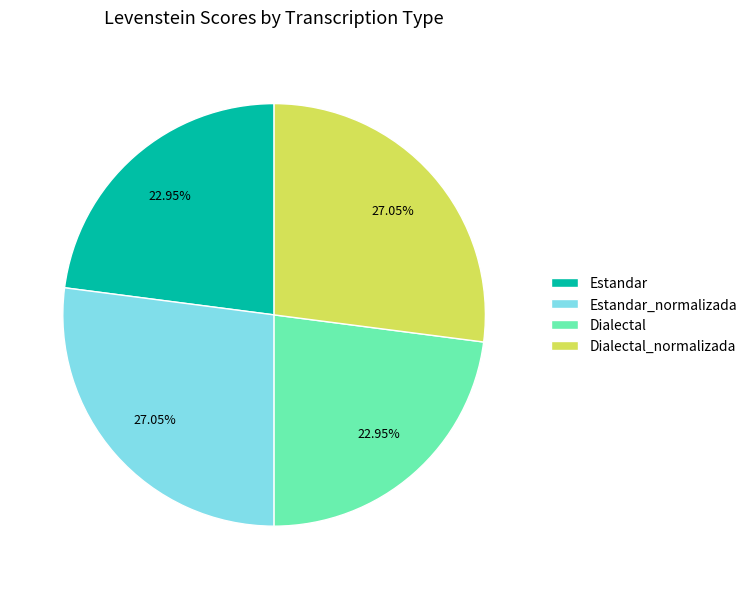

To the nearest percent, what is the combined percentage of Dialectal and Dialectal_normalizada?

50%